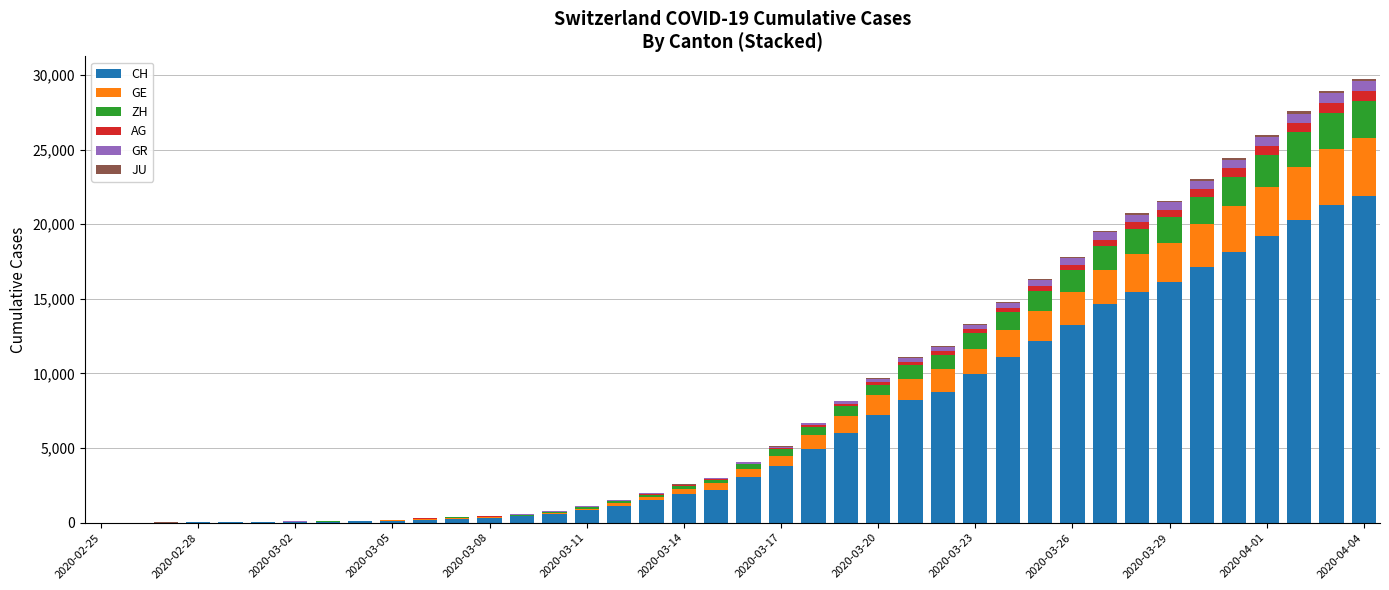

How many categories are shown in the chart?

40